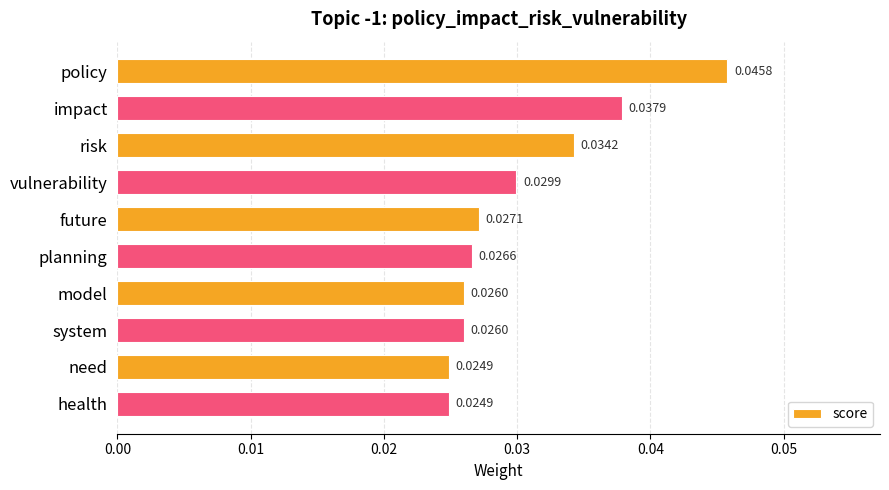

What is the label of the 6th bar from the top?

planning